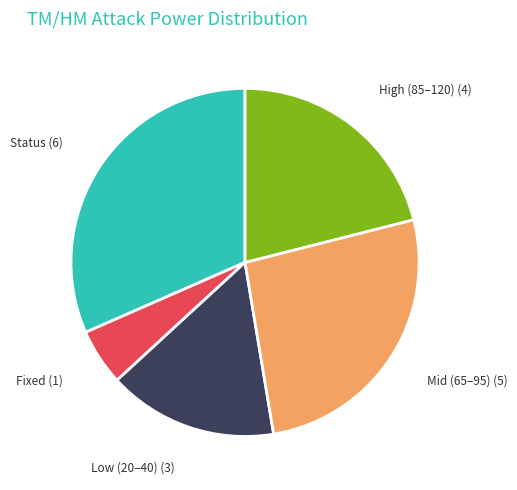

Is it true that Low (20–40) is 10% of the pie?

False